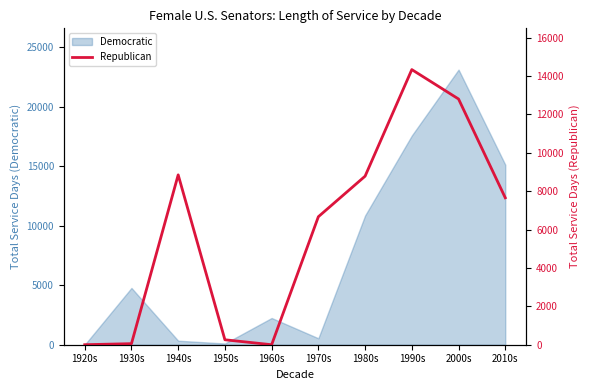

Reading left to right, extract all data points from this chart.

1	55	8847	258	0	6667	8779	14330	12799	7653